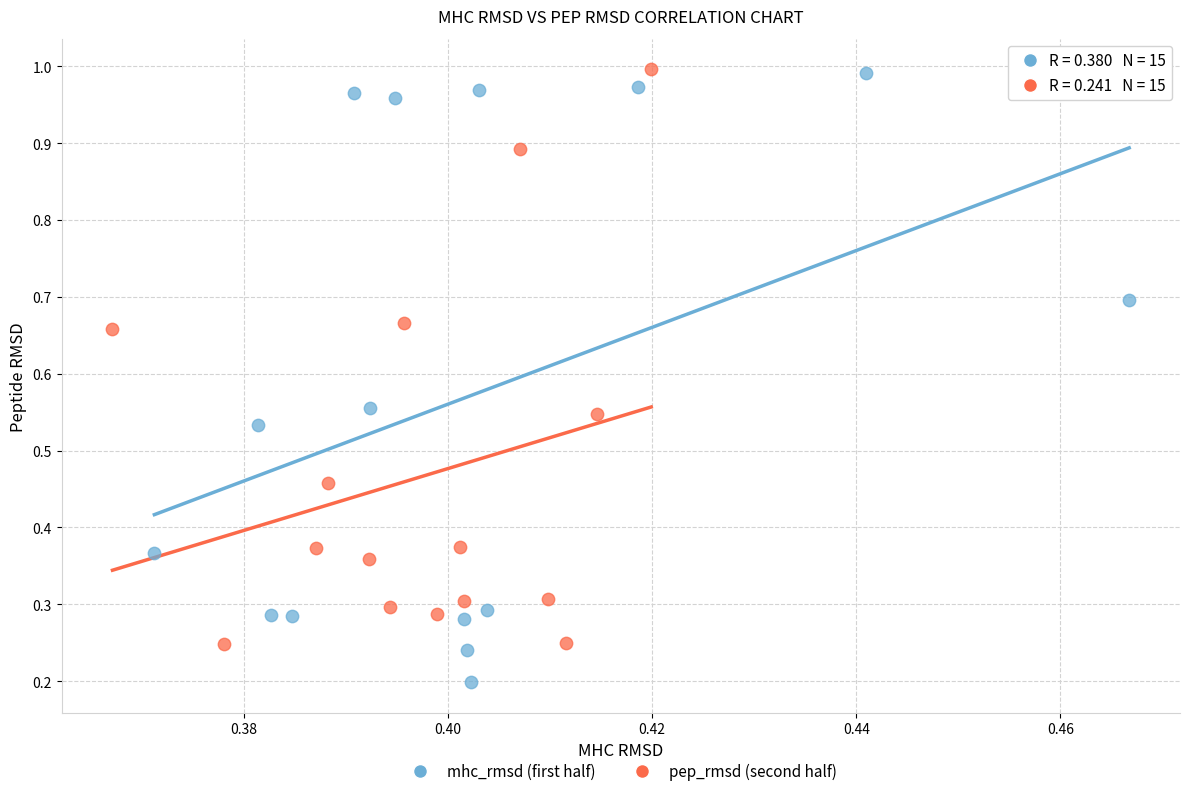

Which series contains the lowest Y value?

mhc_rmsd (first half)